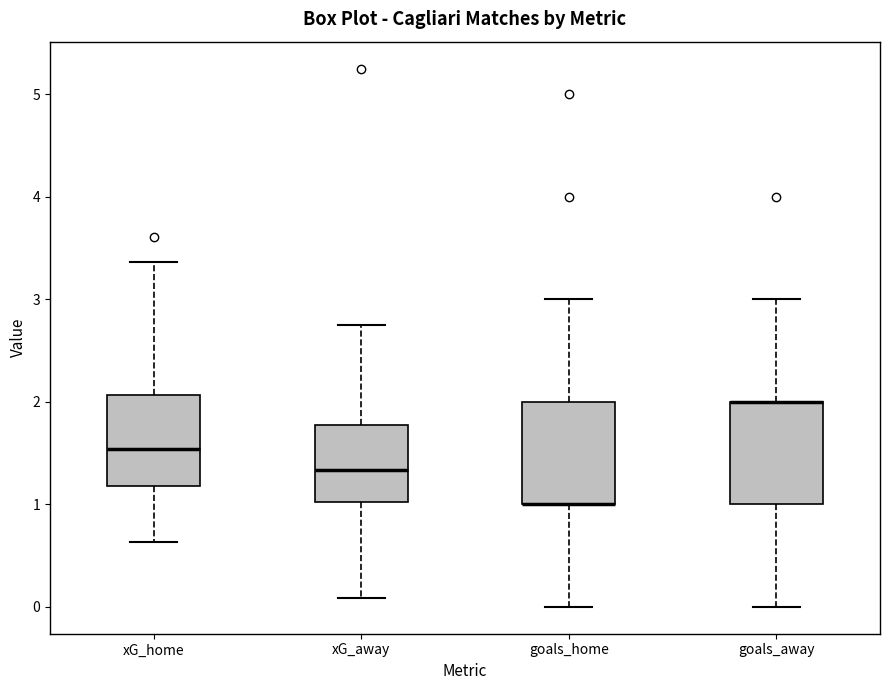

Where is the upper edge of the box for xG_away on the y-axis? The values are not printed on the chart, so give them approximately, as read against the axis.

1.8